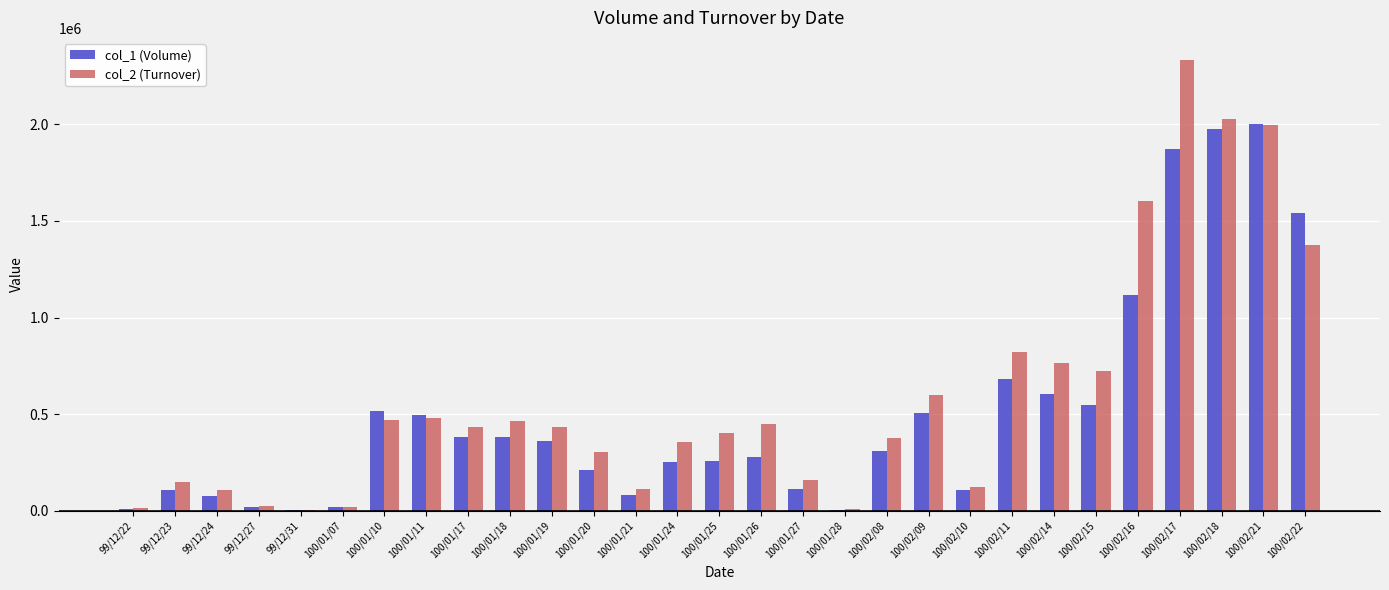

The value of col_1 (Volume) at 100/02/22 is 1540000. True or false?

True